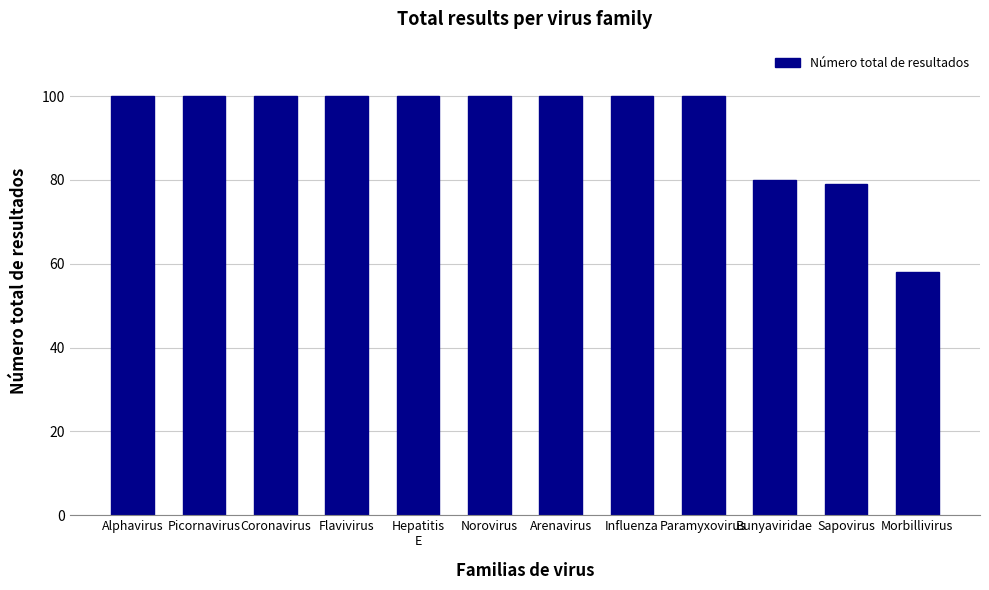

Is it true that the value at Influenza is 100?

True